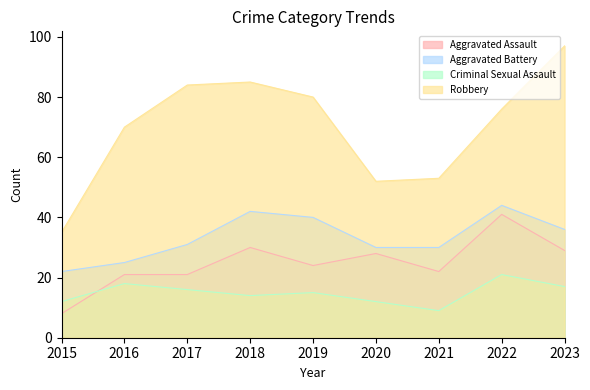

True or false: Aggravated Assault and Robbery intersect in this chart.

False